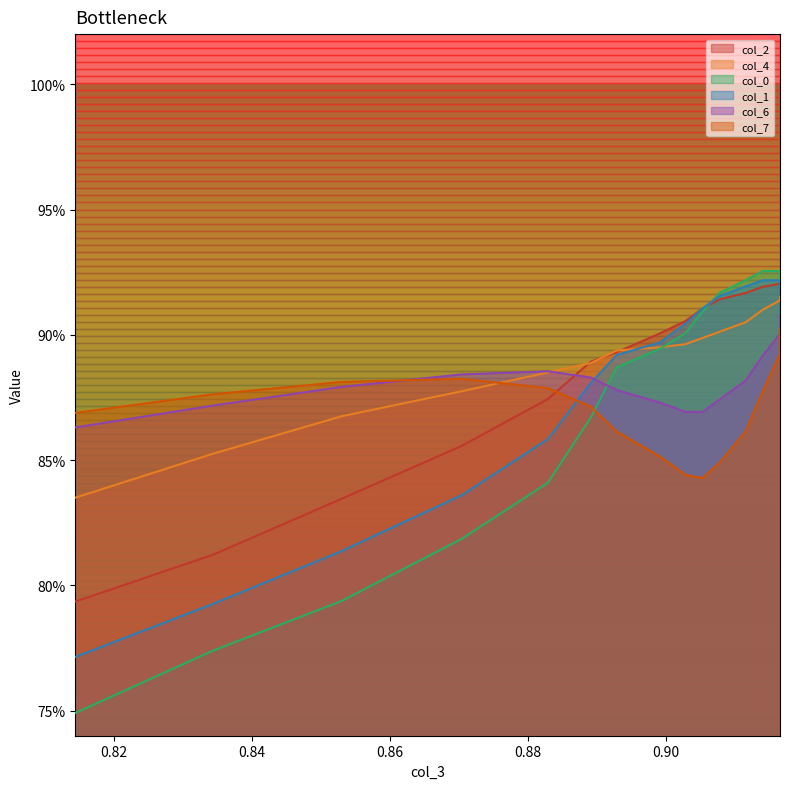

Is the value of col_0 at 0.9115815691158158 greater than the value of col_2 at 0.9115815691158158?

Yes